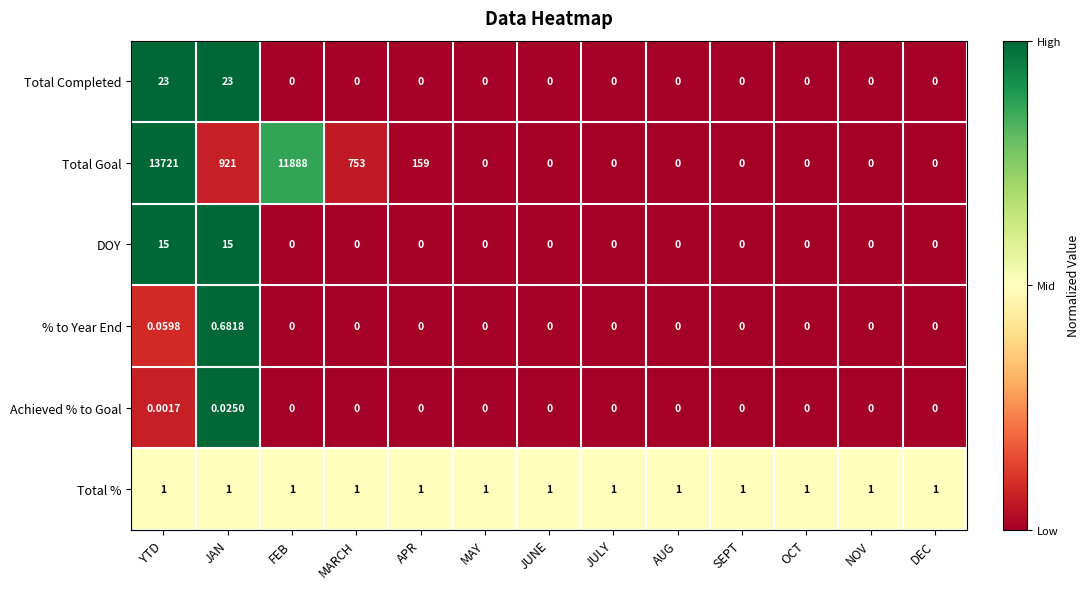

Which category has the highest value across all series?

YTD